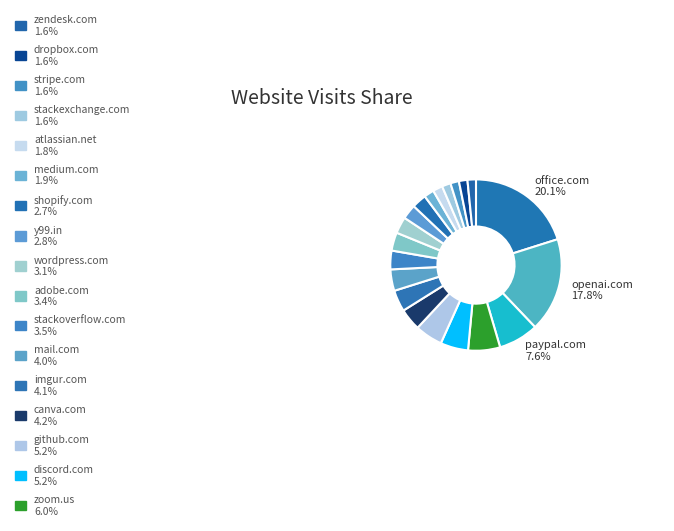

How many slices are in this pie chart?

20